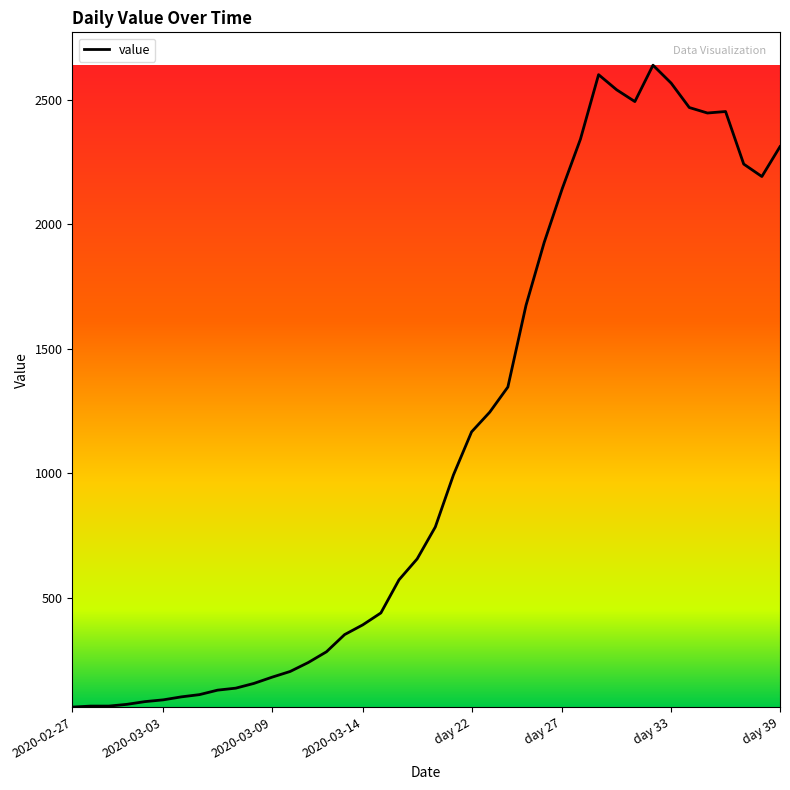

What is the minimum value shown in the chart?

61